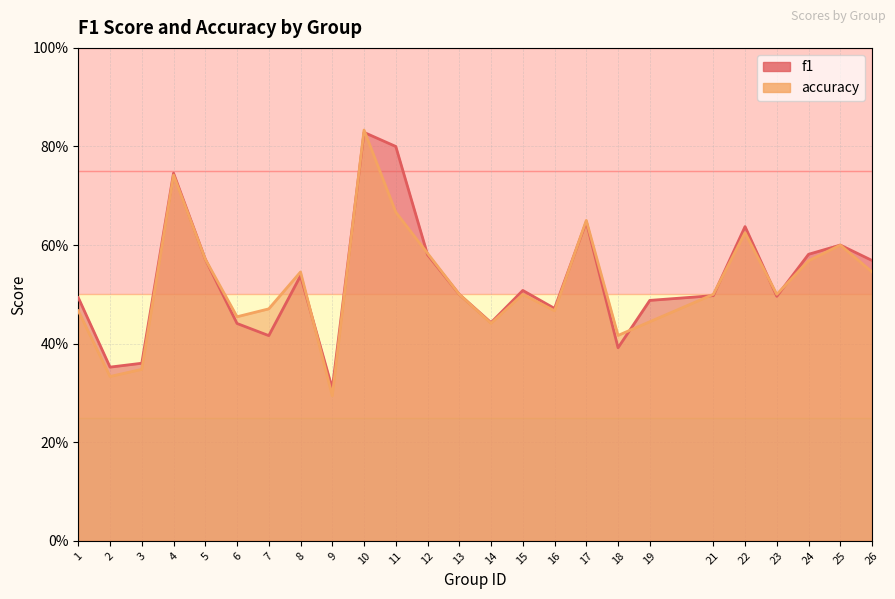

The f1 series shows 0.3 at 9. True or false?

True